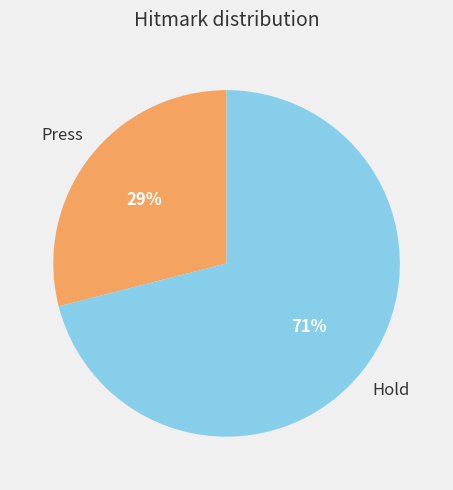

Is there any slice that represents more than half of the pie?

Yes